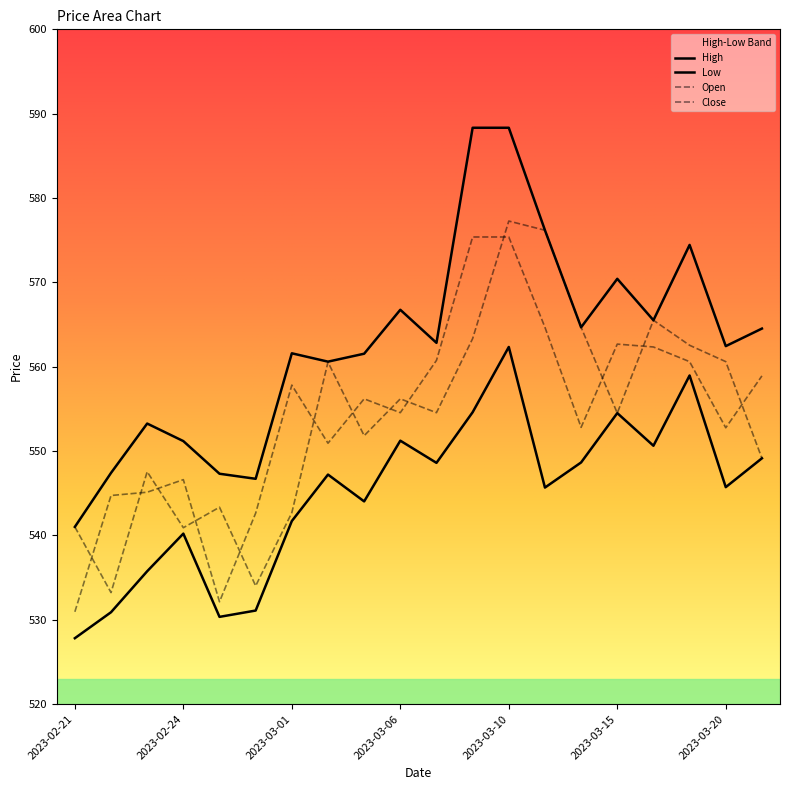

True or false: Close and High cross at least once.

False